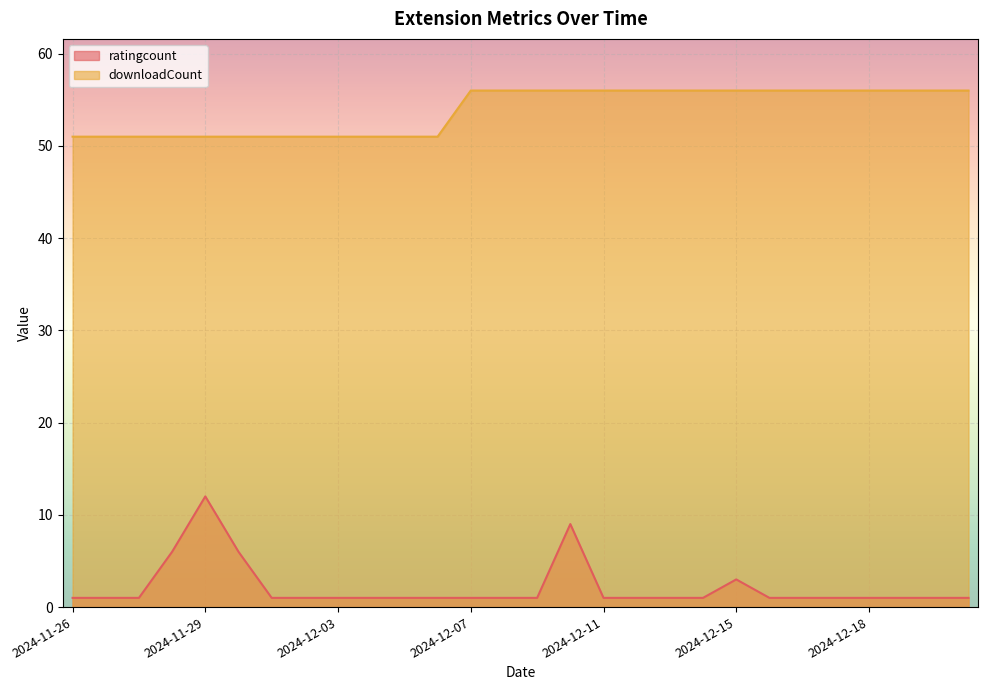

How many interior local peaks does the ratingcount series have?

3